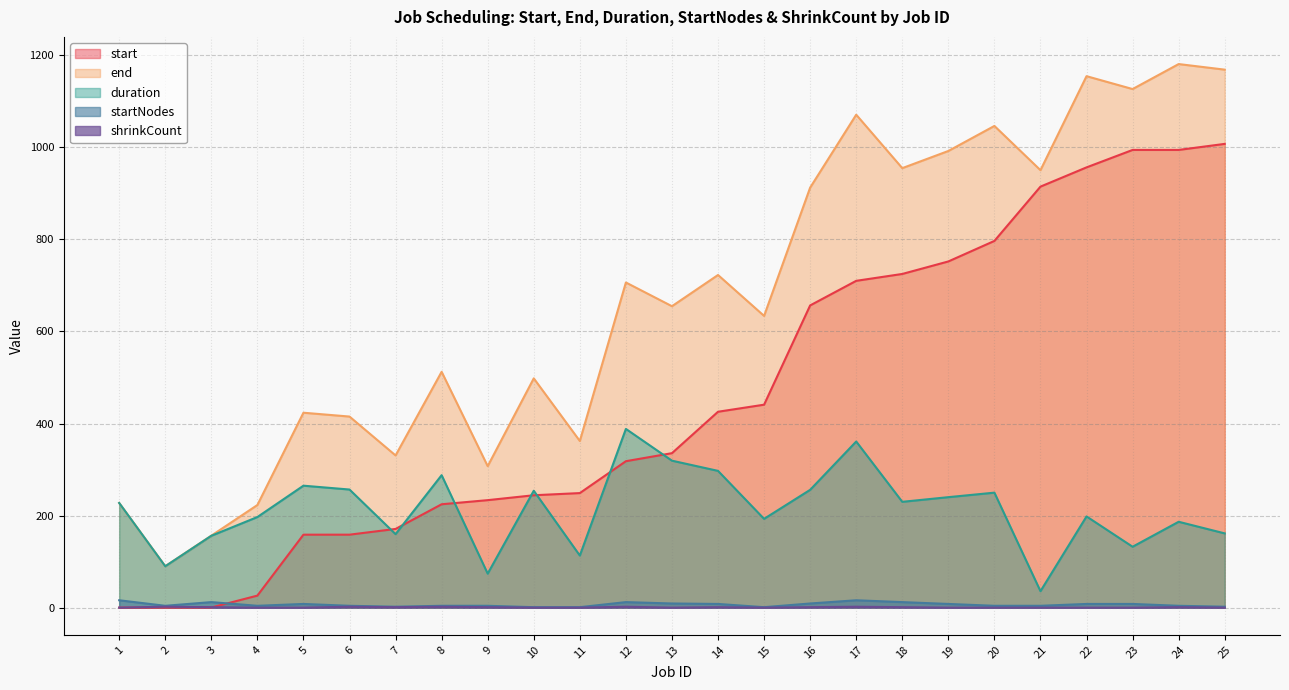

At which category is the sum across all series the highest?

24